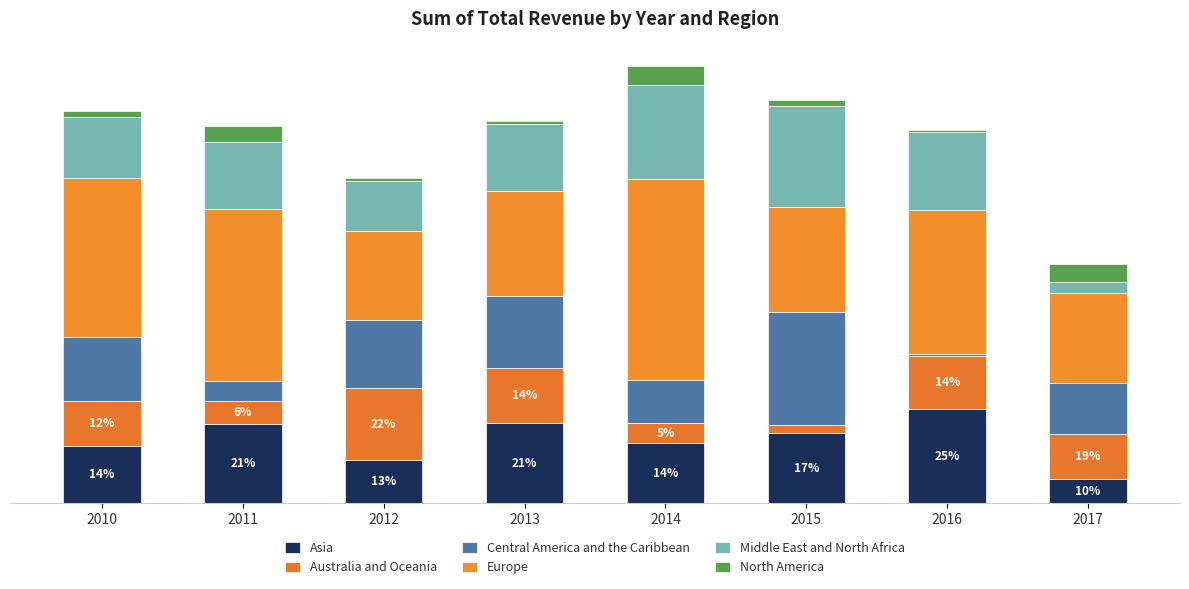

Does the chart contain any negative values?

No